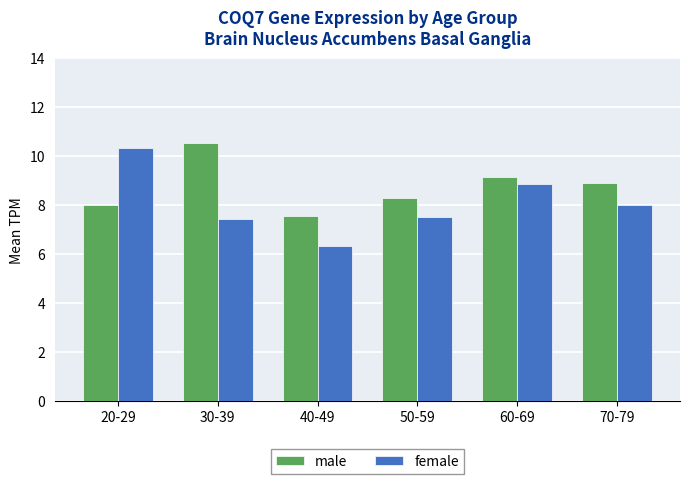

What position from the right is 30-39?

5